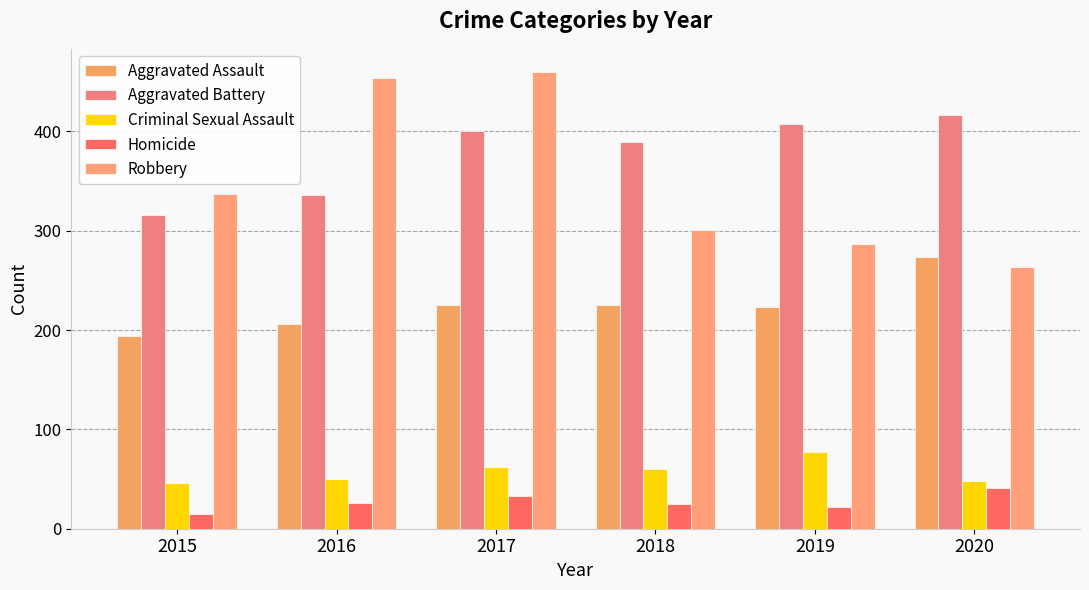

Reading left to right, extract all data points from this chart.

Aggravated Assault: 2015=194	2016=206	2017=225	2018=225	2019=223	2020=273
Aggravated Battery: 2015=316	2016=336	2017=400	2018=389	2019=407	2020=416
Criminal Sexual Assault: 2015=46	2016=50	2017=62	2018=60	2019=77	2020=48
Homicide: 2015=15	2016=26	2017=33	2018=25	2019=22	2020=41
Robbery: 2015=337	2016=454	2017=460	2018=301	2019=287	2020=263